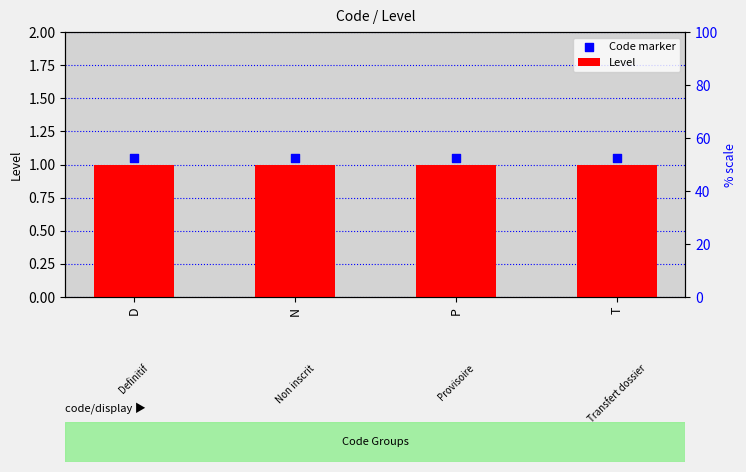

At which category is the sum across all series the highest?

D